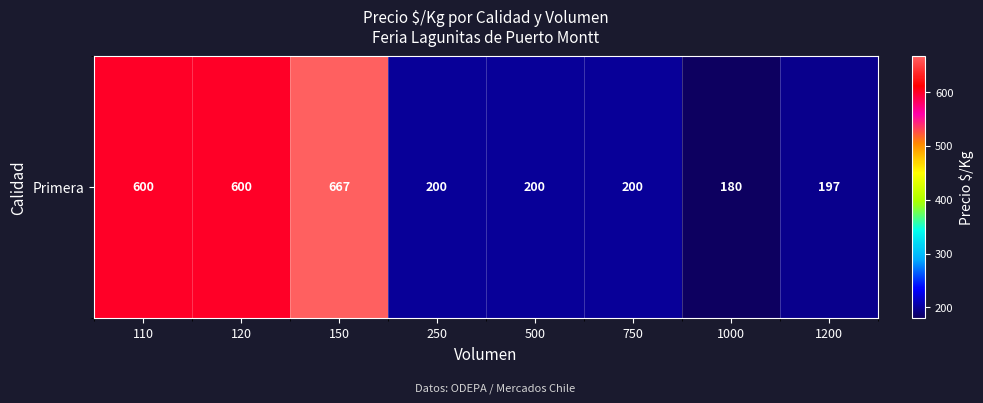

Count the number of data series in this chart.

1